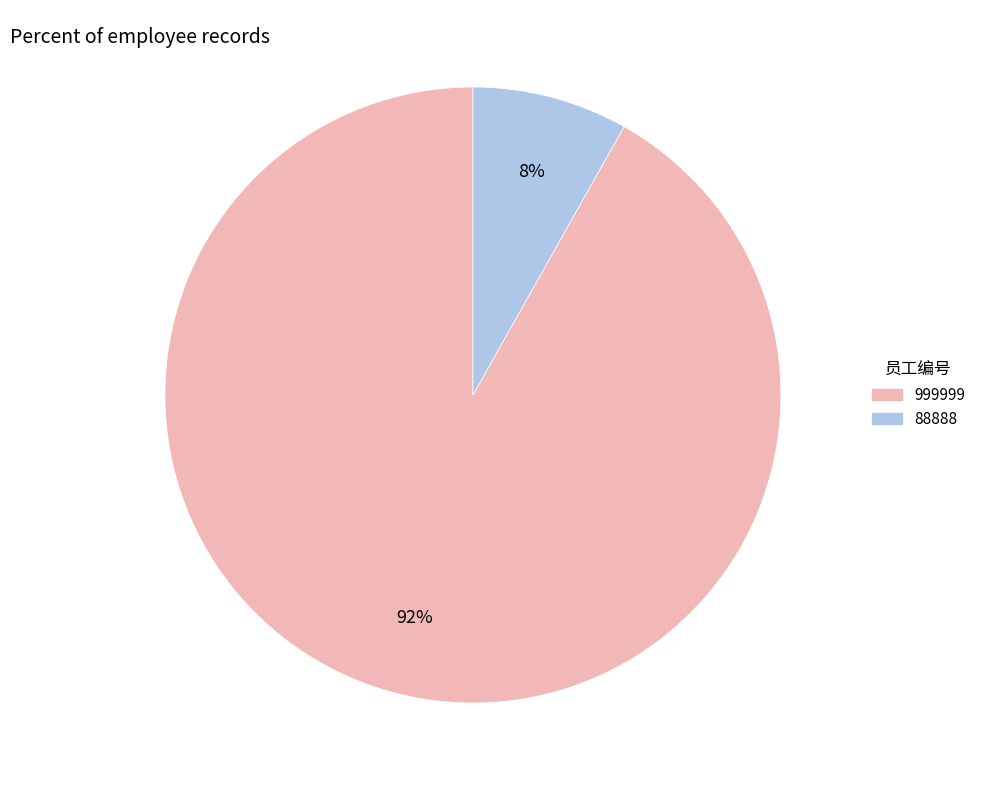

Is 88888 the majority of the pie?

No